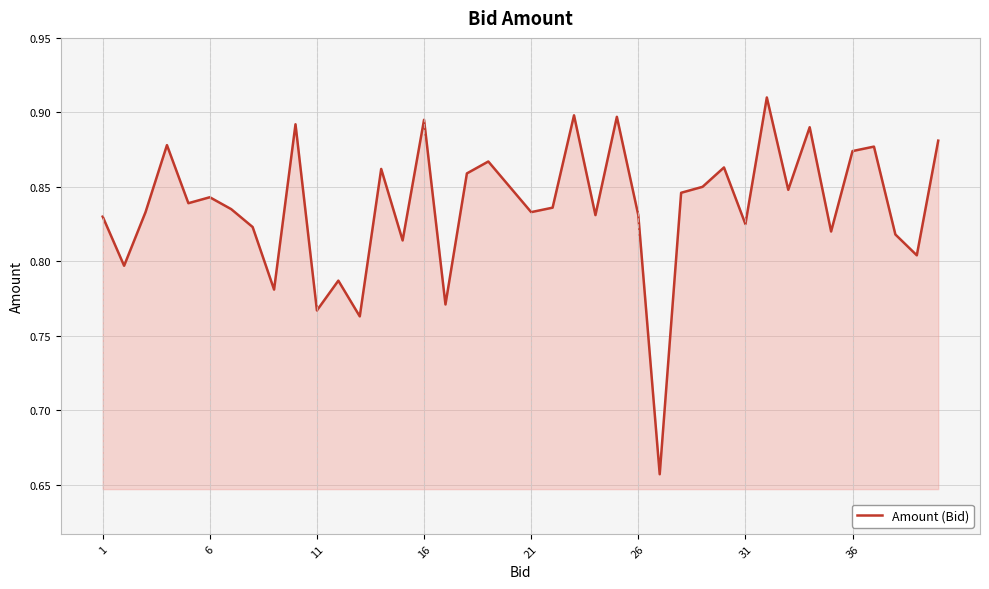

How many lines are shown in the chart?

1